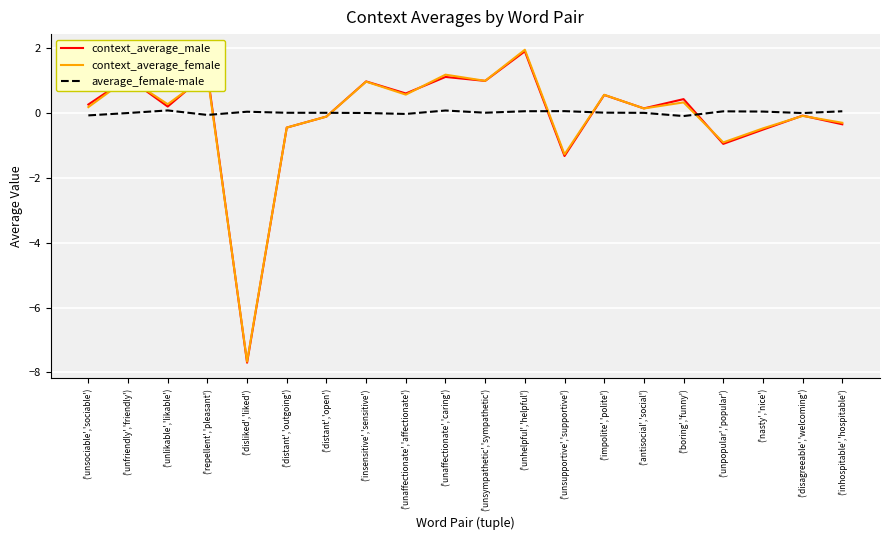

At which label is context_average_male closest to -2?

('unsupportive','supportive')